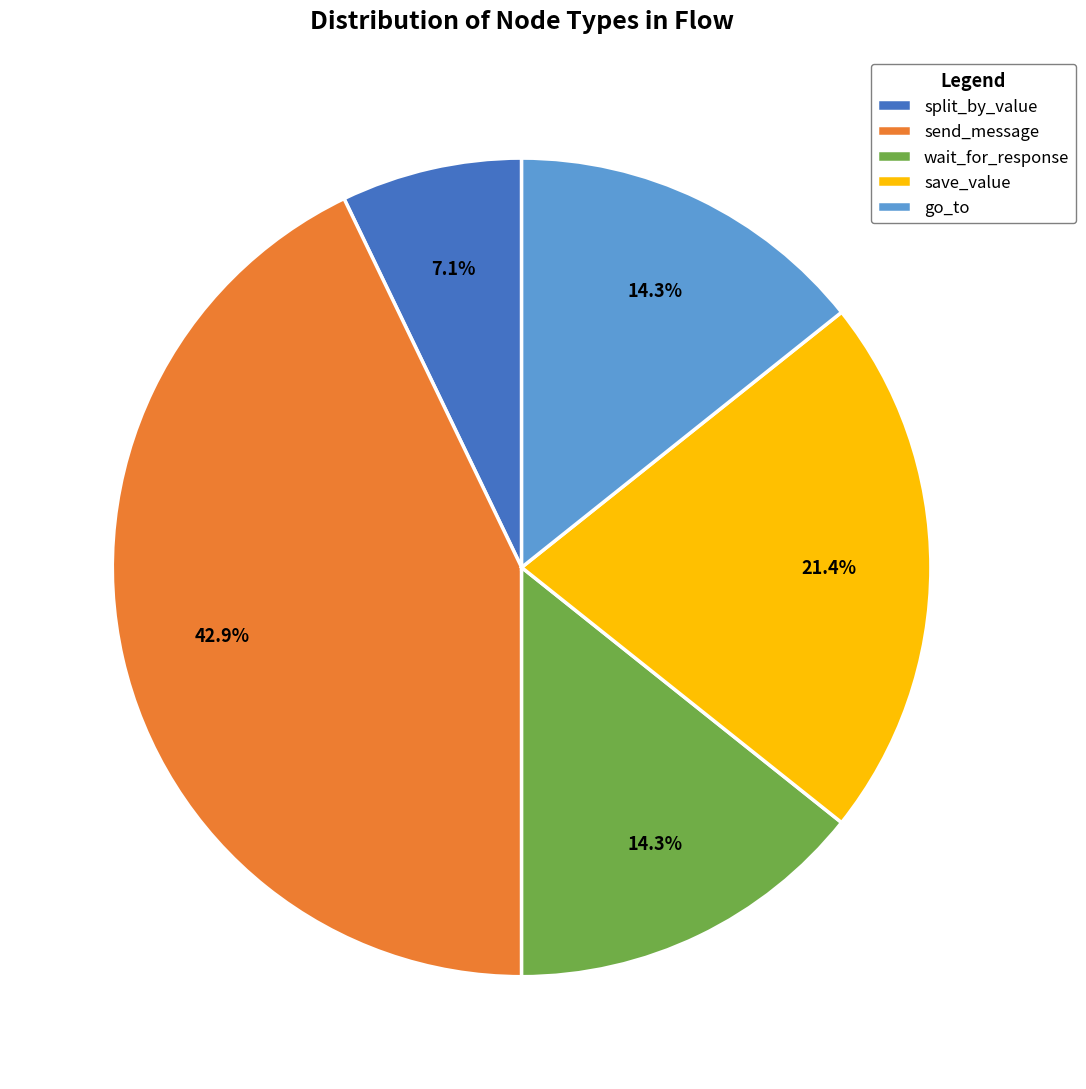

What portion of the pie excludes go_to?

85.7%